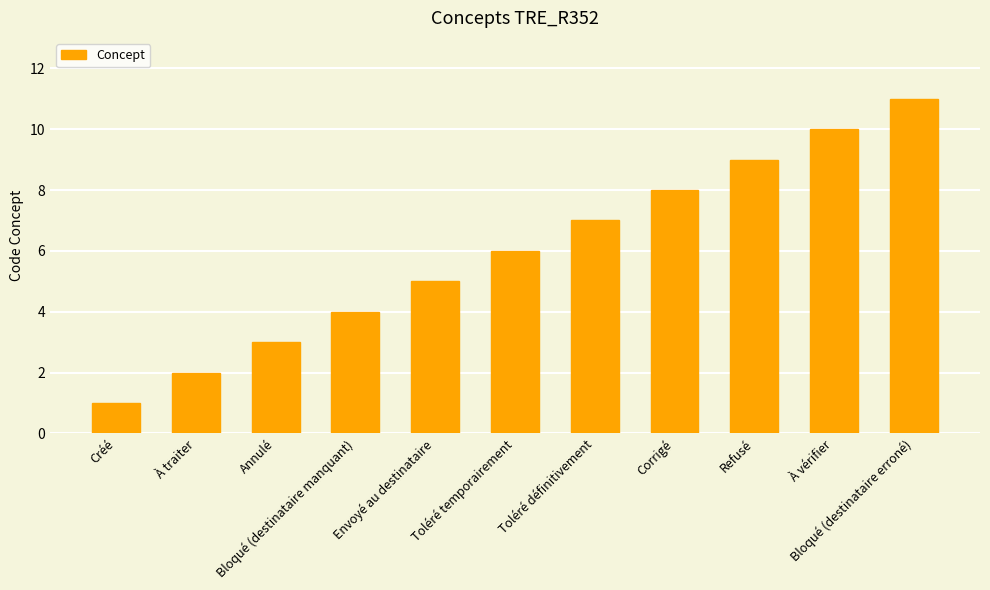

Reading left to right, what are all the values shown in this chart?

Créé=1	À traiter=2	Annulé=3	Bloqué (destinataire manquant)=4	Envoyé au destinataire=5	Toléré temporairement=6	Toléré définitivement=7	Corrigé=8	Refusé=9	À vérifier=10	Bloqué (destinataire erroné)=11